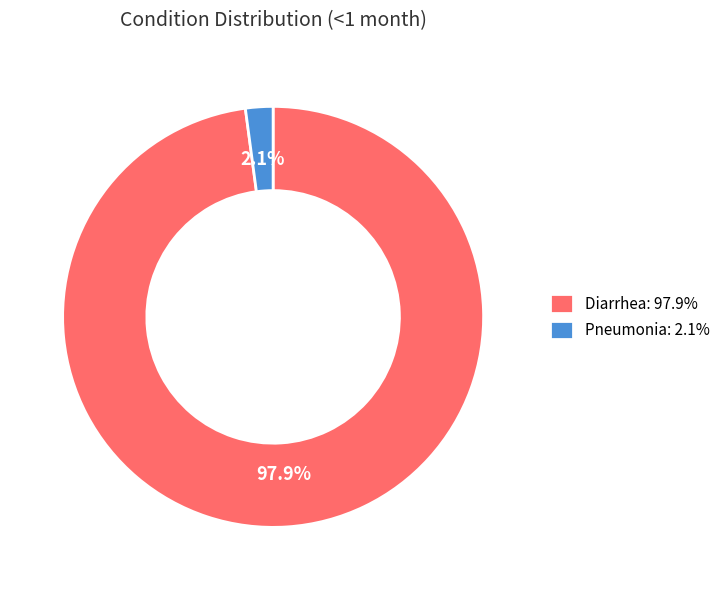

To the nearest percent, what is the combined percentage of Diarrhea and Pneumonia?

100%